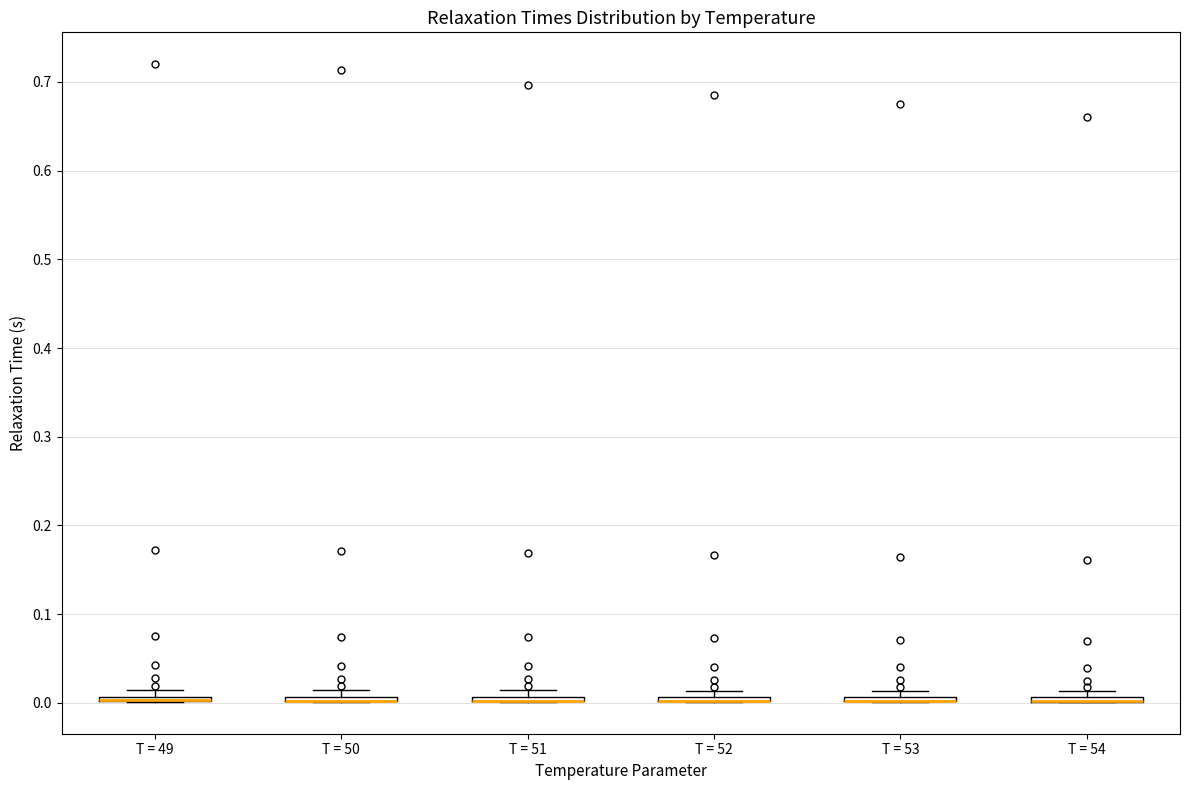

Where is the upper edge of the box for T = 53 on the y-axis? The values are not printed on the chart, so give them approximately, as read against the axis.

0.01